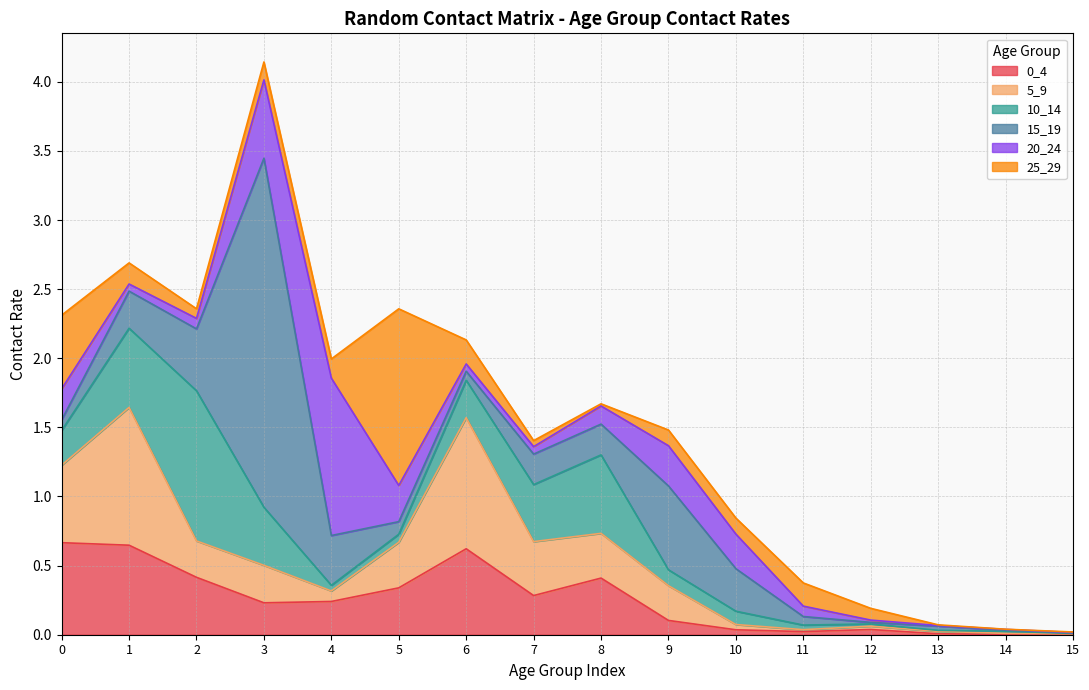

At how many categories does at least one series exceed 1?

4